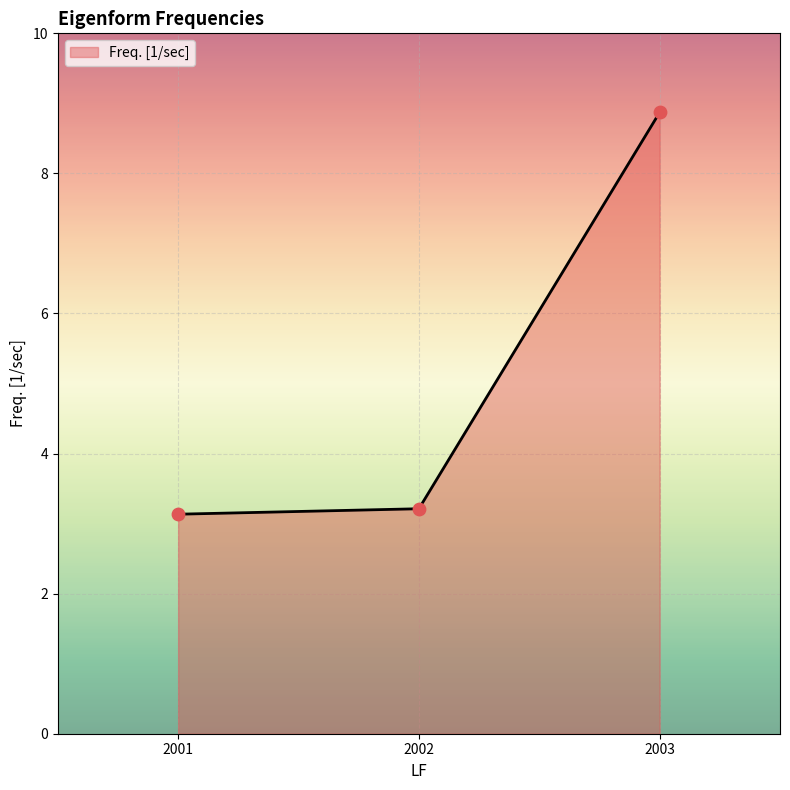

What is the change in value from 2001 to 2002?

+0.1